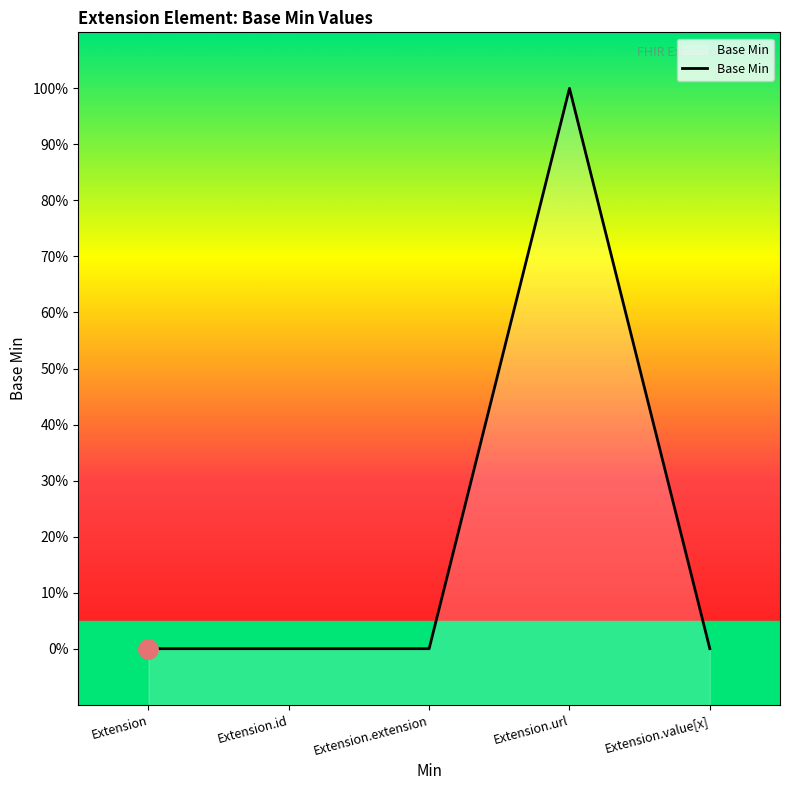

Is it true that the value at Extension.url is 1?

False